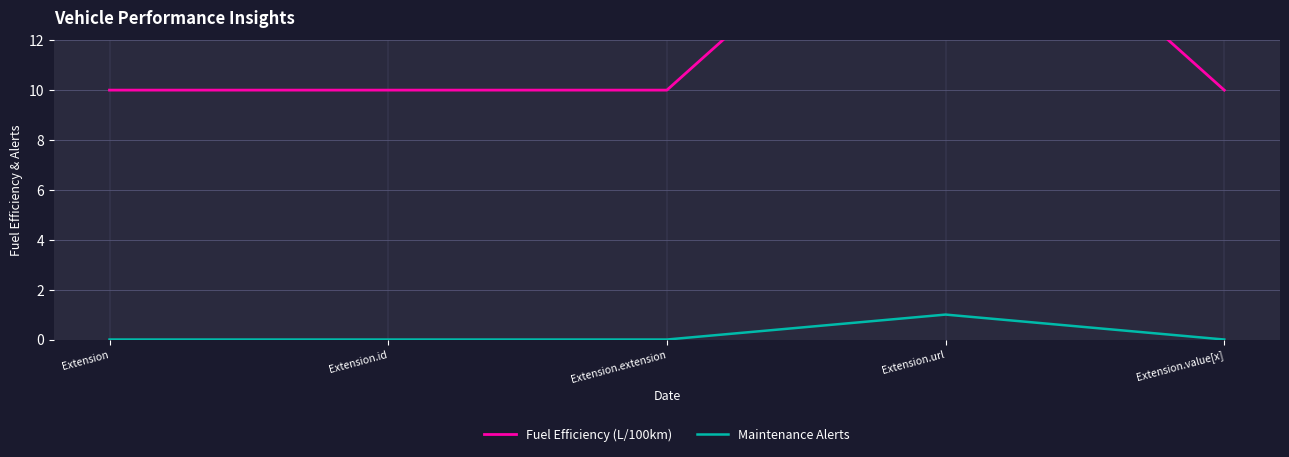

Rank the series by their maximum value, from lowest to highest.

Maintenance Alerts, Fuel Efficiency (L/100km)